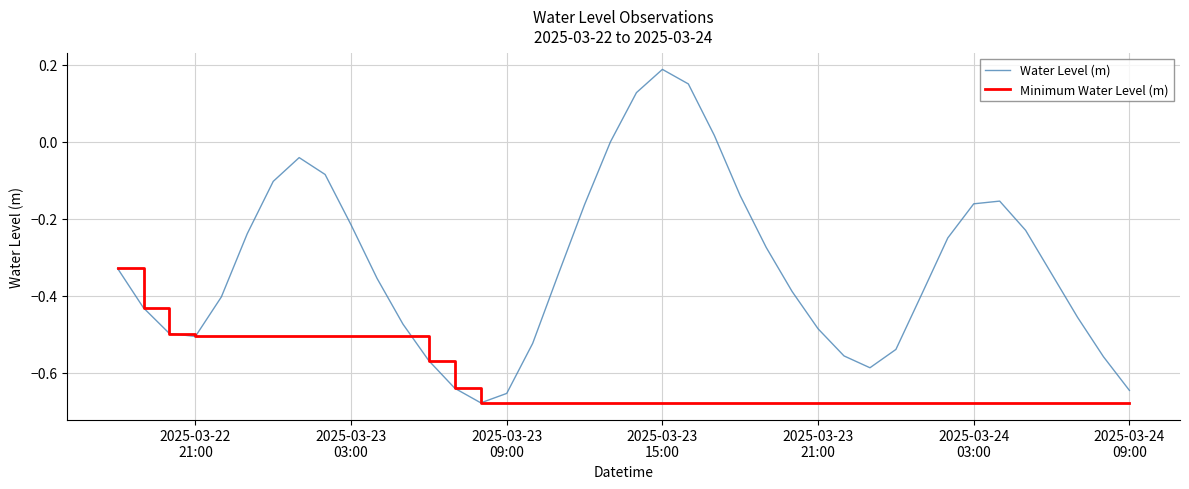

Count the number of categories in the chart.

40